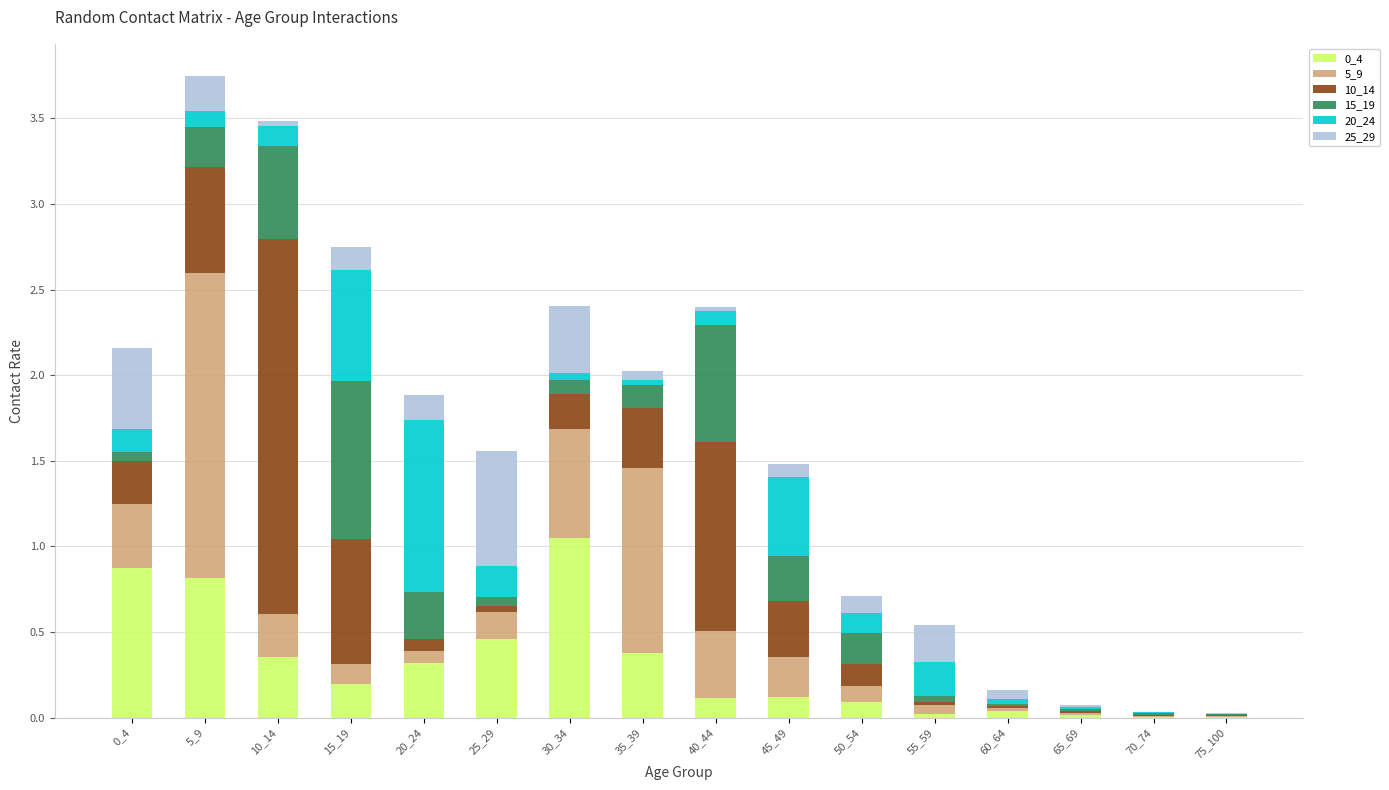

The 10_14 series shows 0.0 at 75_100. True or false?

True